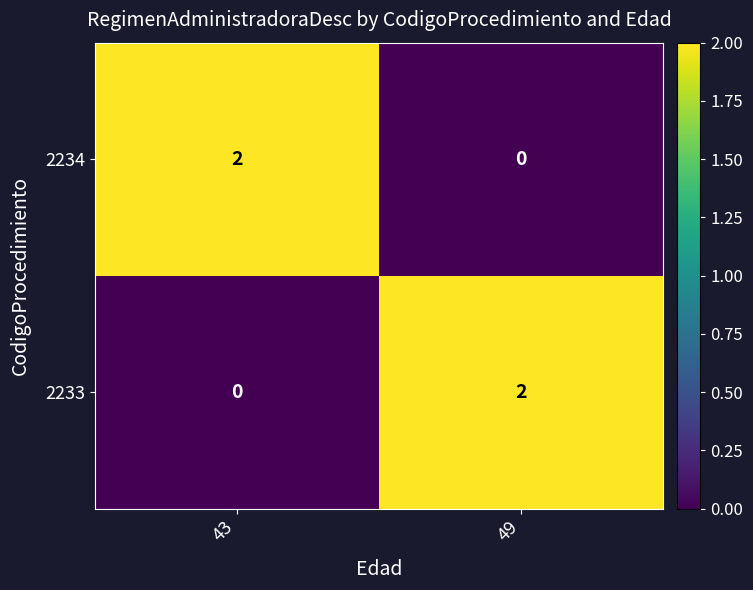

Is it true that 2234 equals 2 at 43?

True